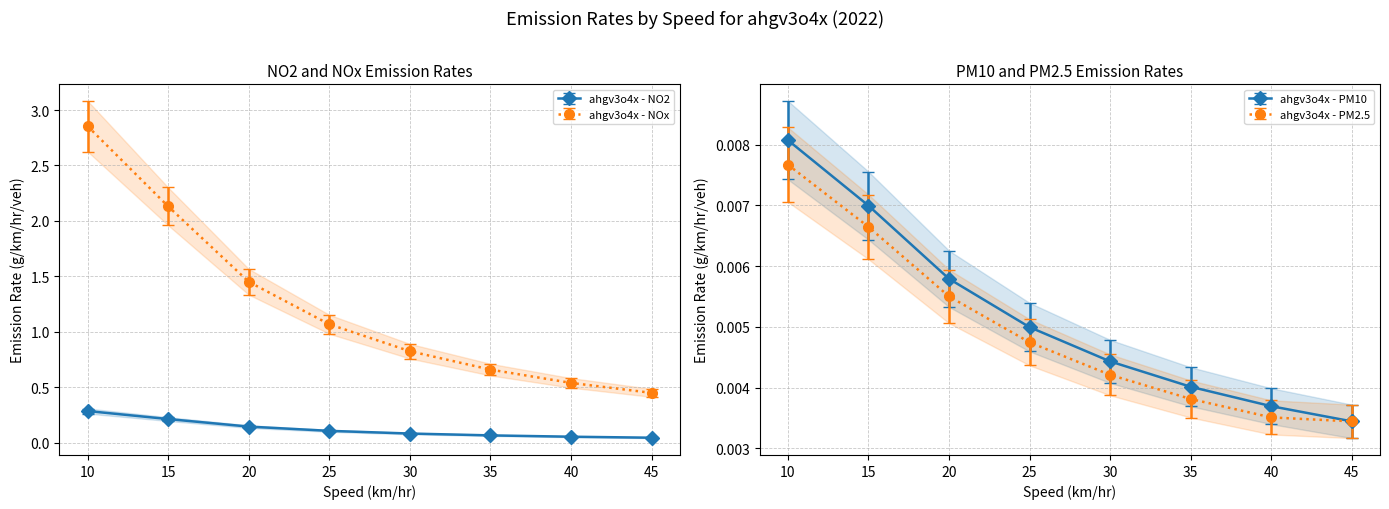

True or false: ahgv3o4x - PM2.5 has more than 0 points higher than both neighbors.

False